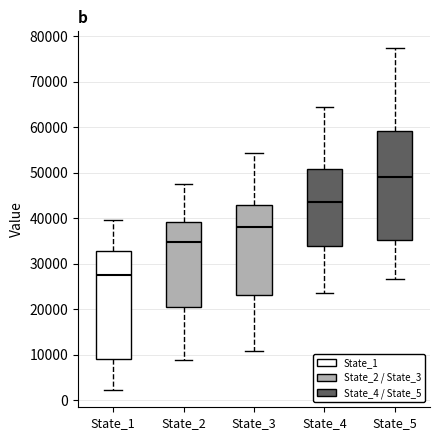

Reading left to right, read every box against the y-axis: the position of its median line, the range the box covers, and the ends of its whiskers. The values are not printed on the chart, so give them approximately, as read against the axis.

State_1: median 27000, box 9000 to 33000, whiskers 2000 to 40000
State_2: median 35000, box 20000 to 39000, whiskers 9000 to 48000
State_3: median 38000, box 23000 to 43000, whiskers 11000 to 54000
State_4: median 44000, box 34000 to 51000, whiskers 24000 to 65000
State_5: median 49000, box 35000 to 59000, whiskers 27000 to 77000